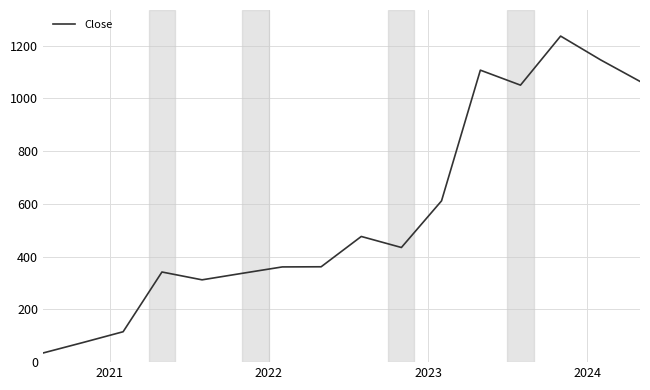

What is the difference between the maximum and minimum values?

1201.7